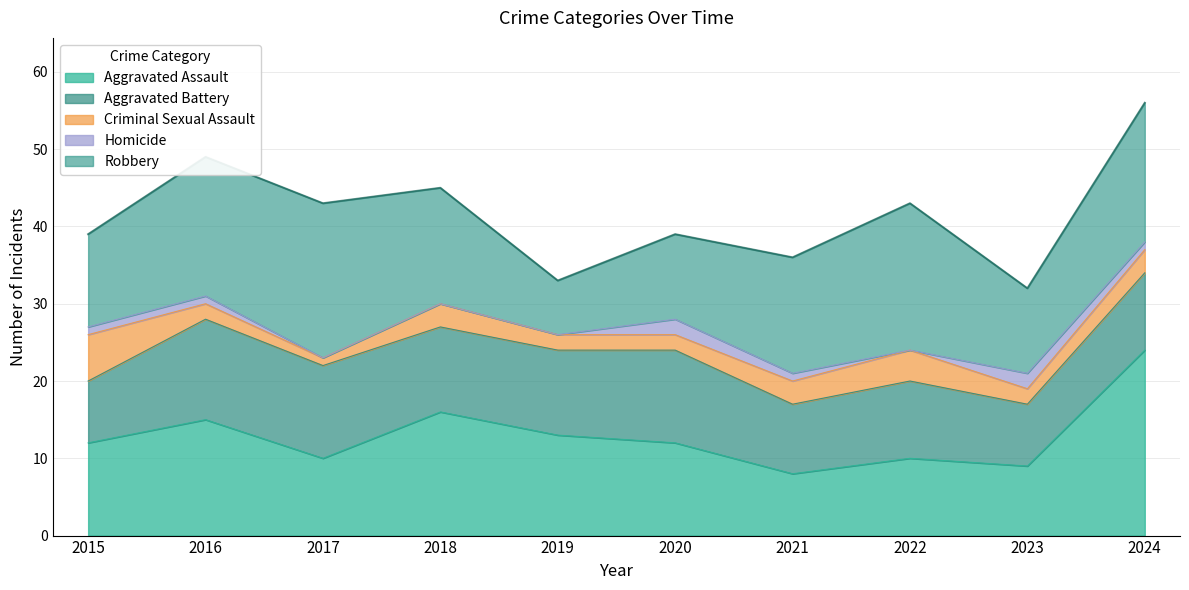

At which category does Robbery reach its first local valley?

2019